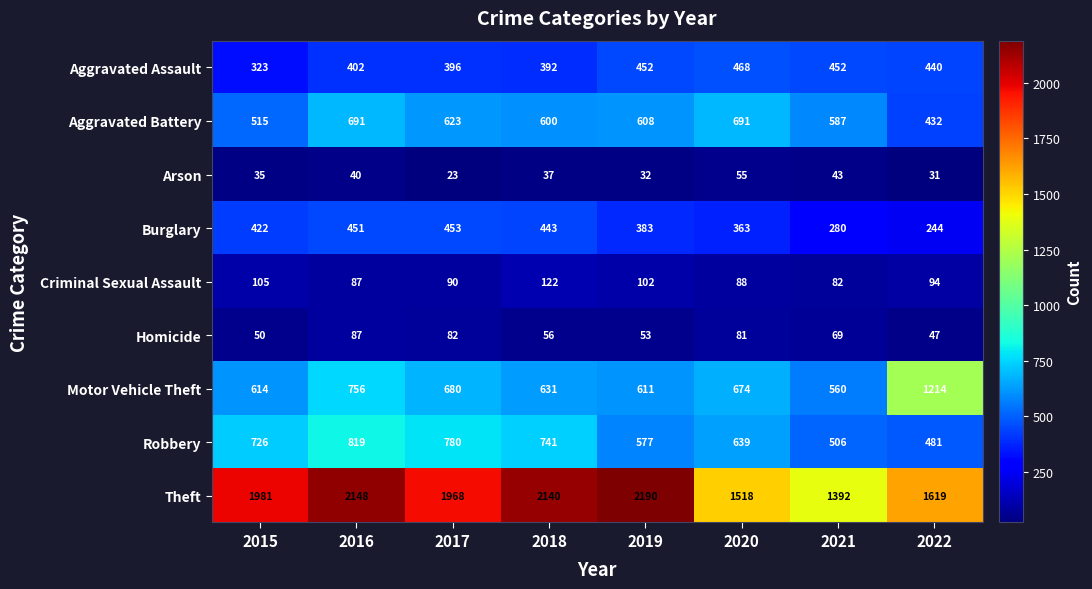

List the series in order of their peak value, highest first.

Theft, Motor Vehicle Theft, Robbery, Aggravated Battery, Aggravated Assault, Burglary, Criminal Sexual Assault, Homicide, Arson